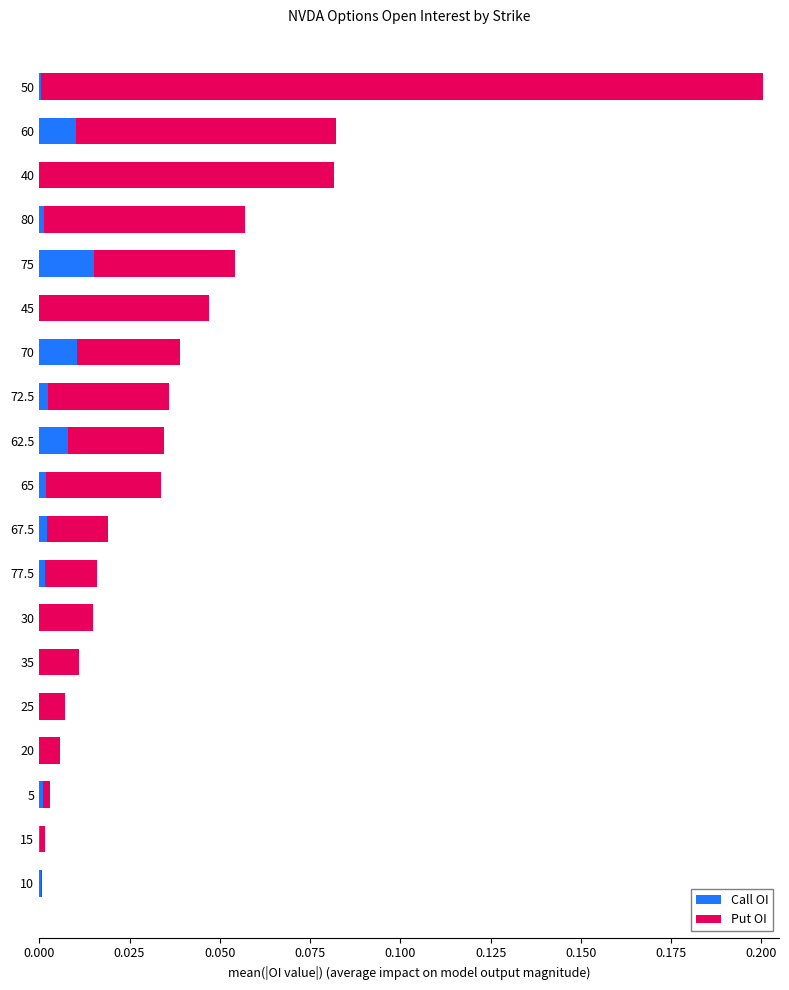

At which label does Call OI reach its peak?

75